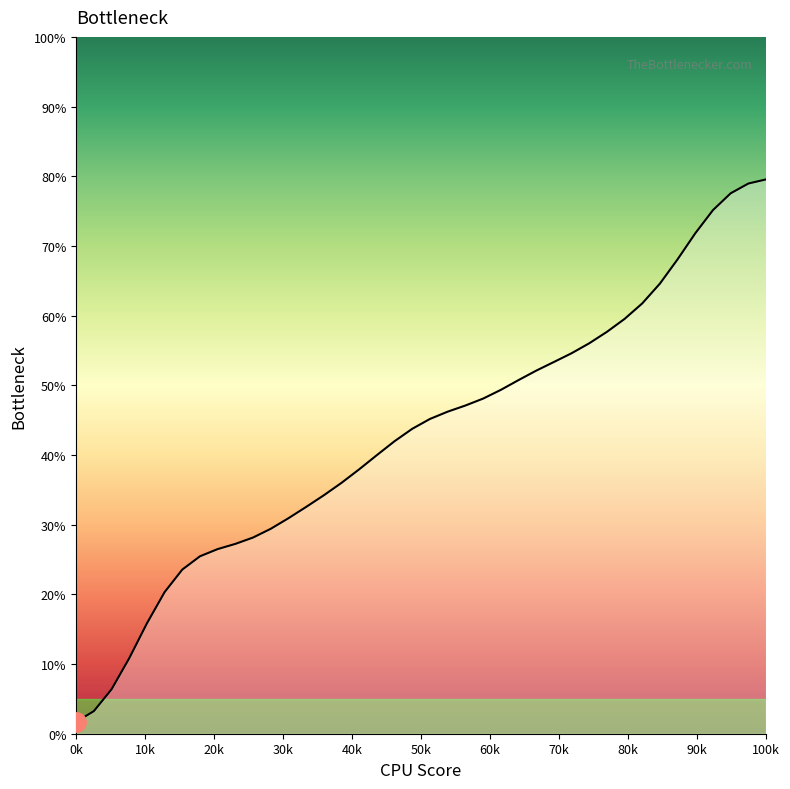

What is the greatest value displayed?

79.6